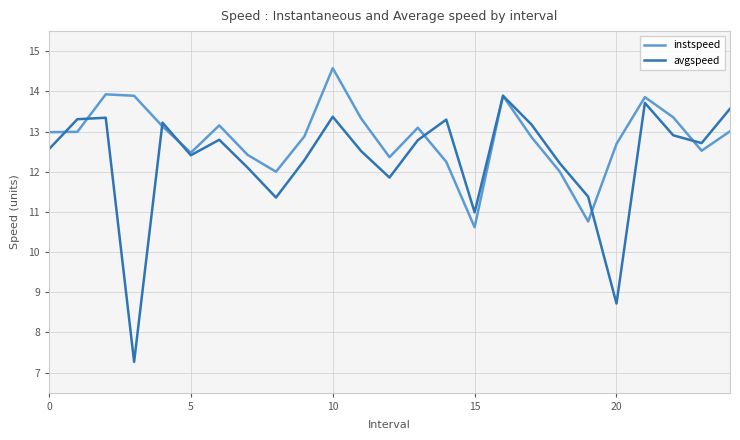

How many lines are shown in the chart?

2